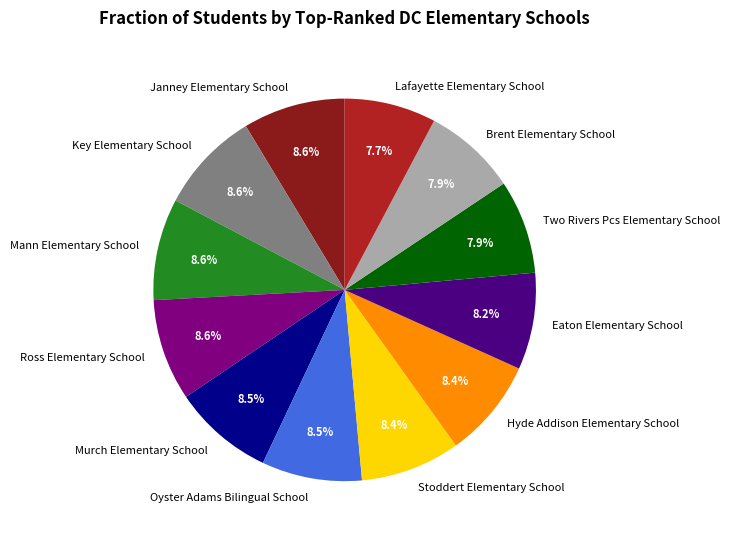

Does any single category account for the majority?

No